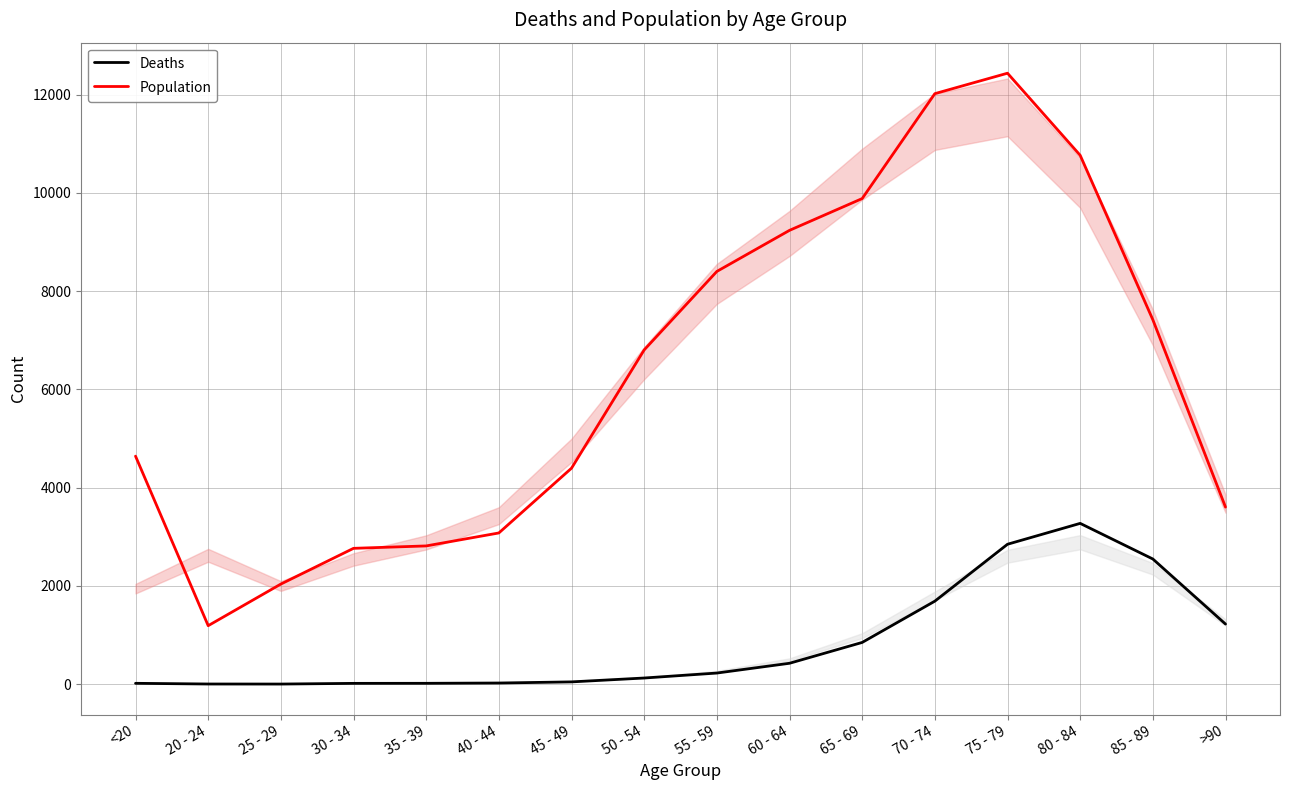

Rank the series by their maximum value, from lowest to highest.

Deaths, Population